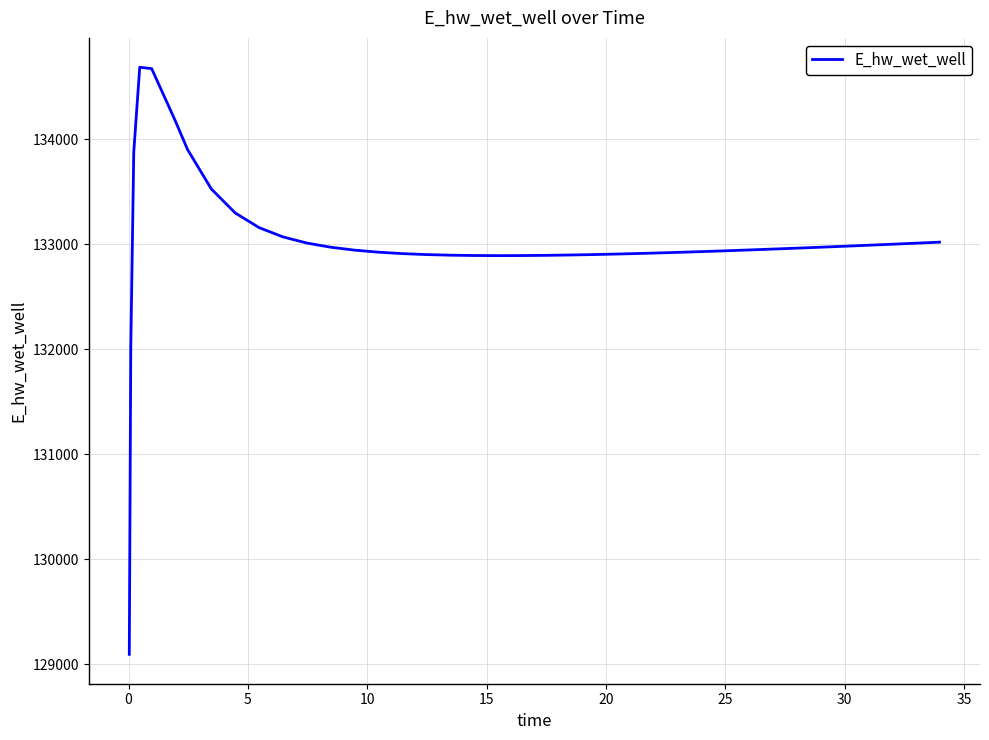

What is the smallest value displayed?

129092.1